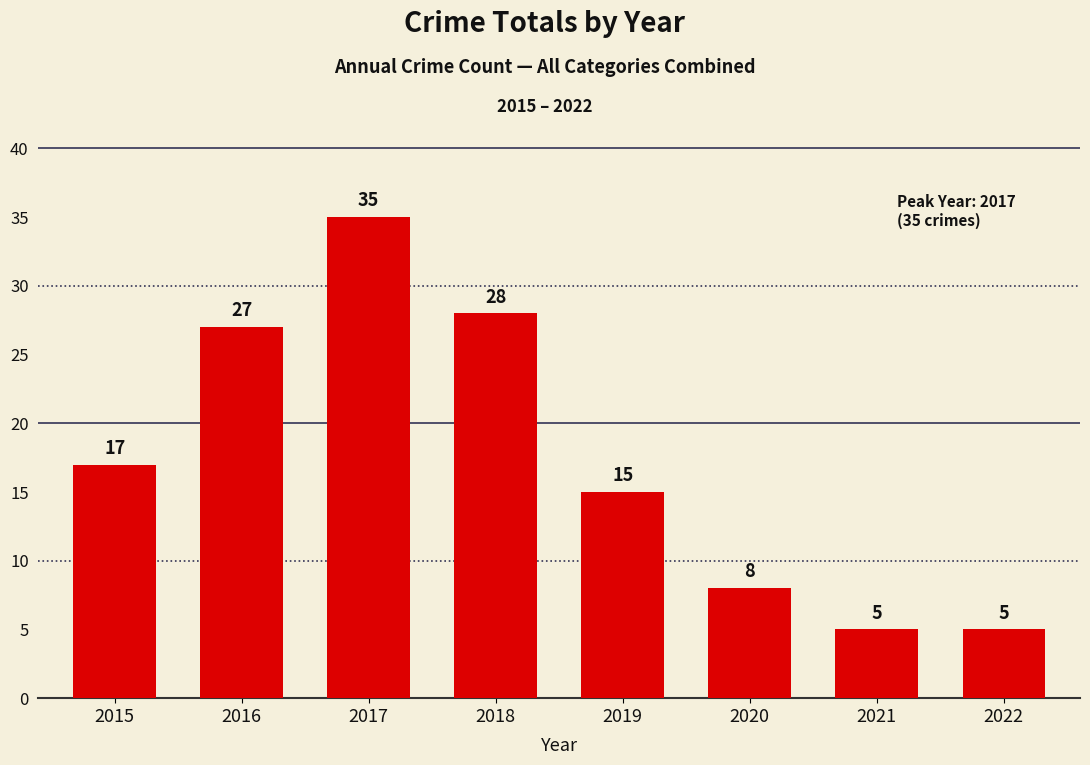

True or false: the data shows 26 at 2019.

False